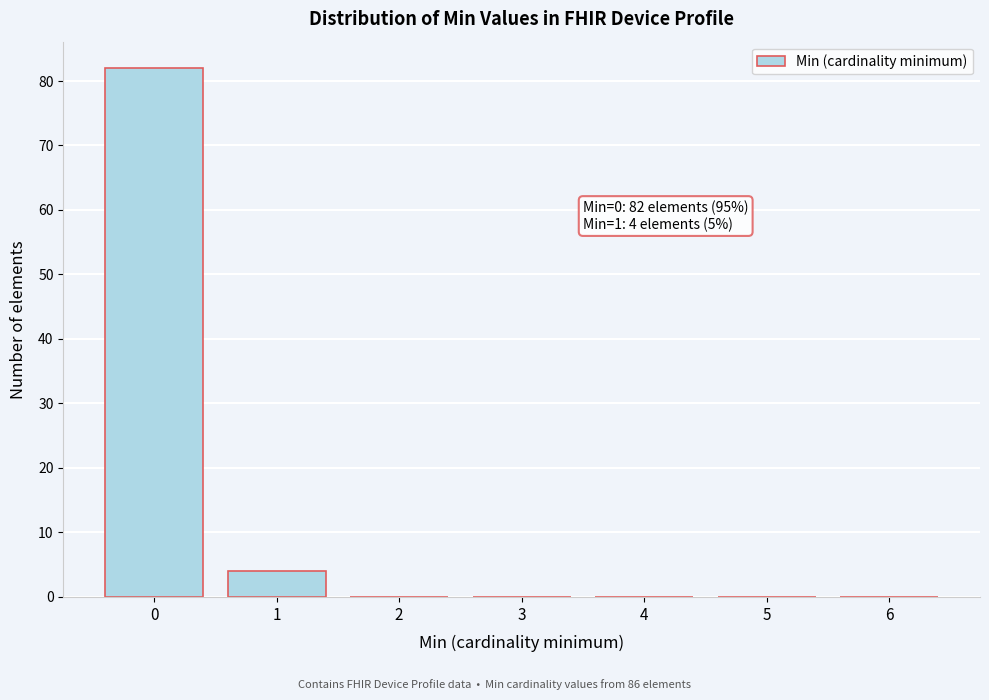

Over which range of the x-axis is the bar tallest?

-0.5 to 0.5